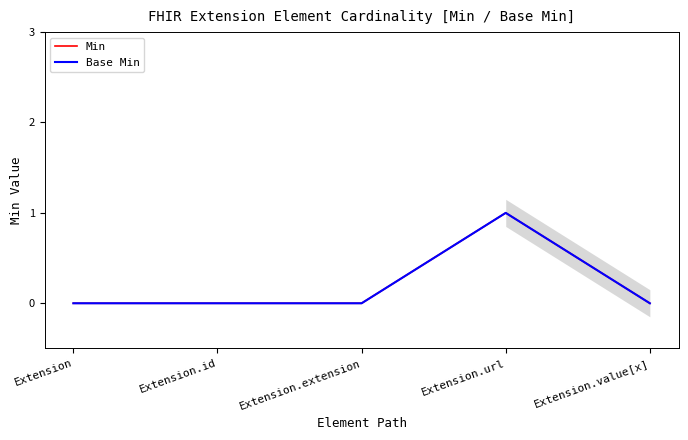

True or false: Base Min and Min intersect in this chart.

False